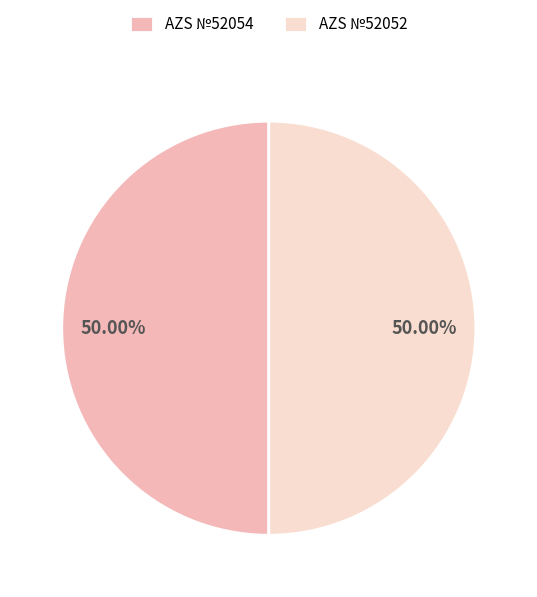

What percentage do AZS №52054 and AZS №52052 together represent?

100.0%